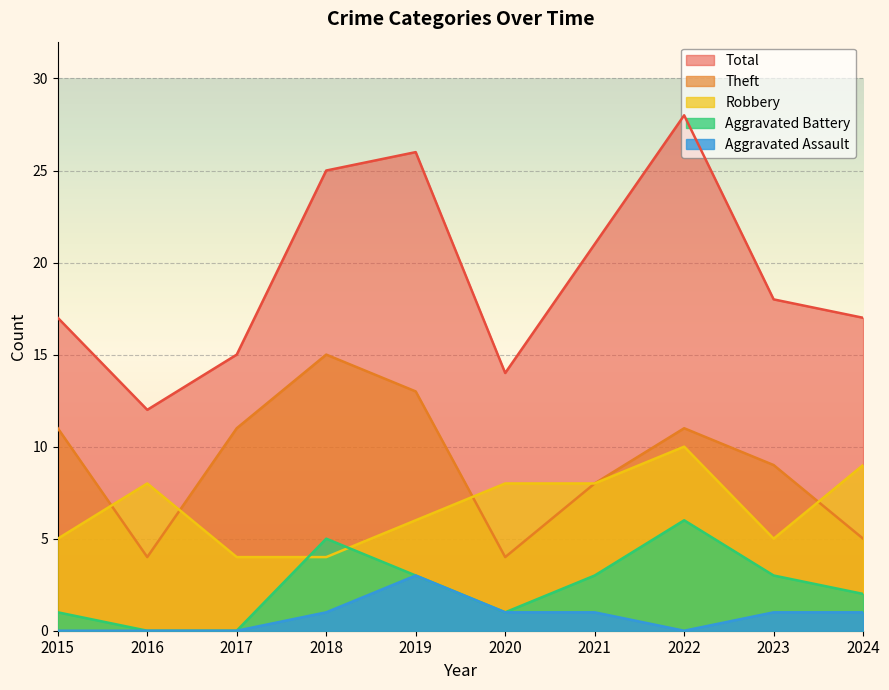

What is the sum of the Theft values at 2015 and 2019?

24